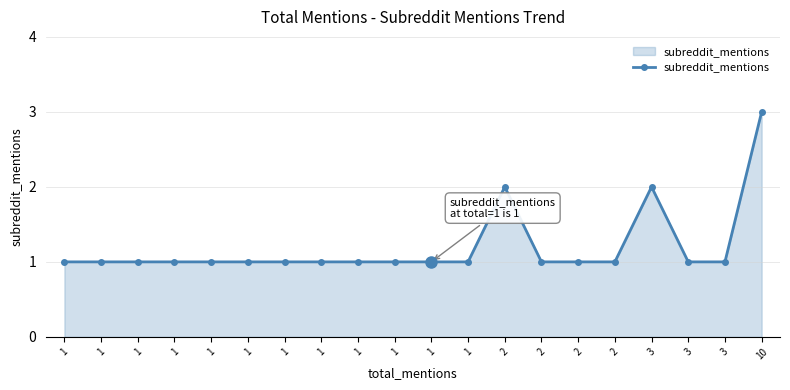

At which category does the data reach its first local peak?

2